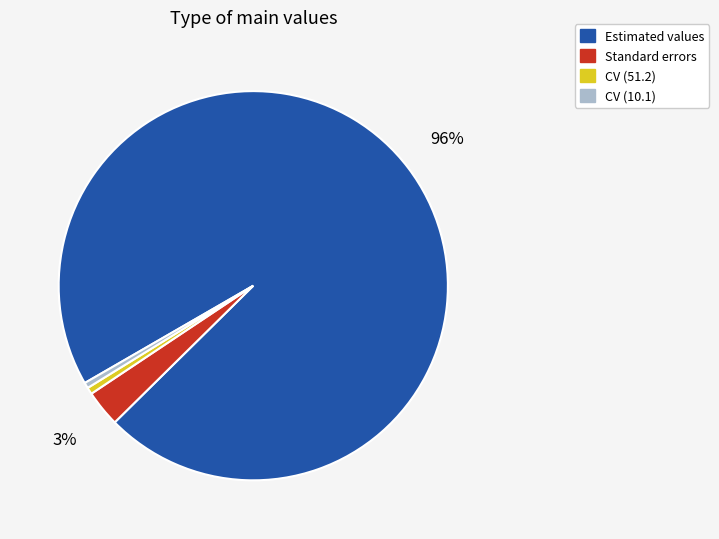

Is the sum of CV (10.1) and Estimated values greater than half?

Yes